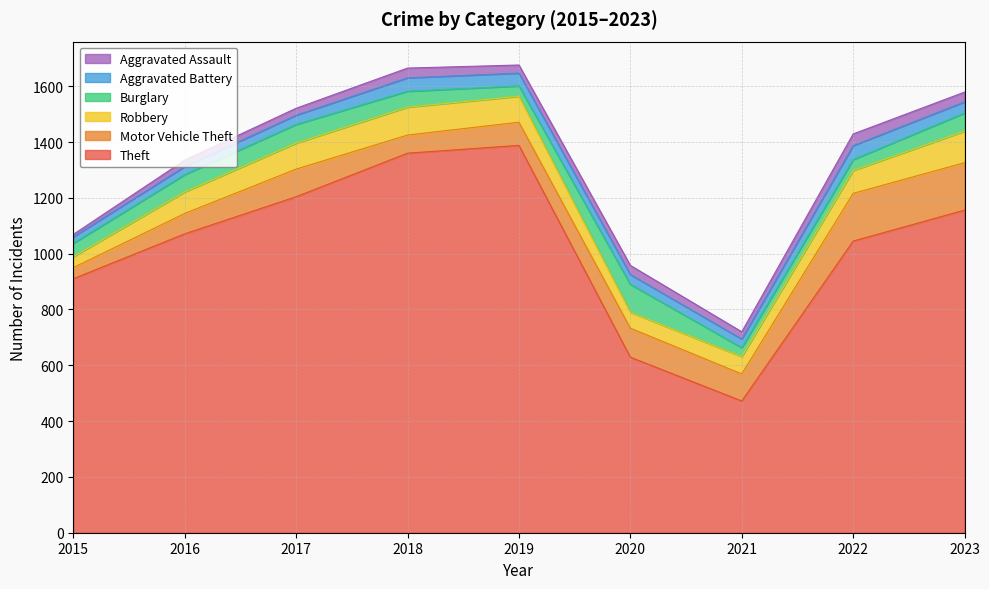

True or false: Theft and Aggravated Battery intersect in this chart.

False